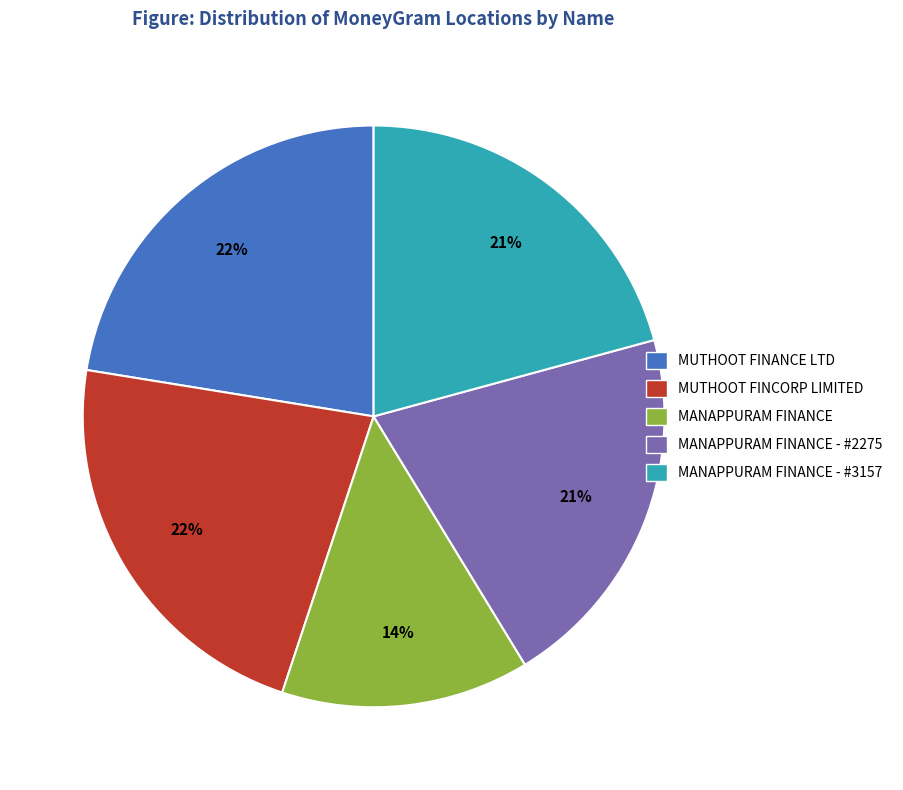

To the nearest percent, what is the average slice percentage?

20%